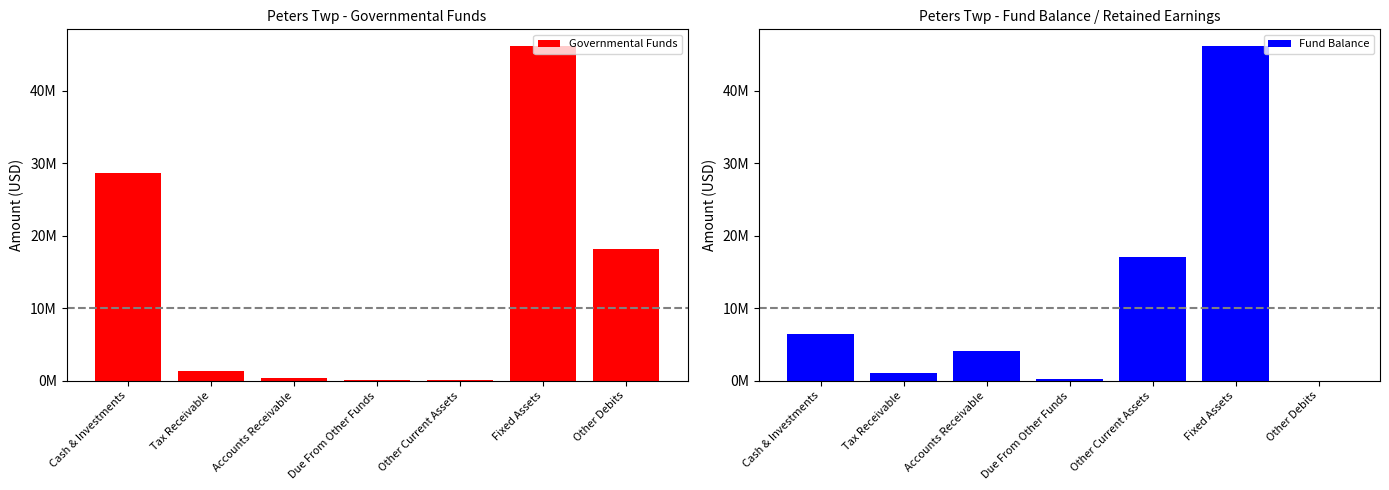

Rank the categories by Governmental Funds value from highest to lowest.

Fixed Assets, Cash & Investments, Other Debits, Tax Receivable, Accounts Receivable, Due From Other Funds, Other Current Assets